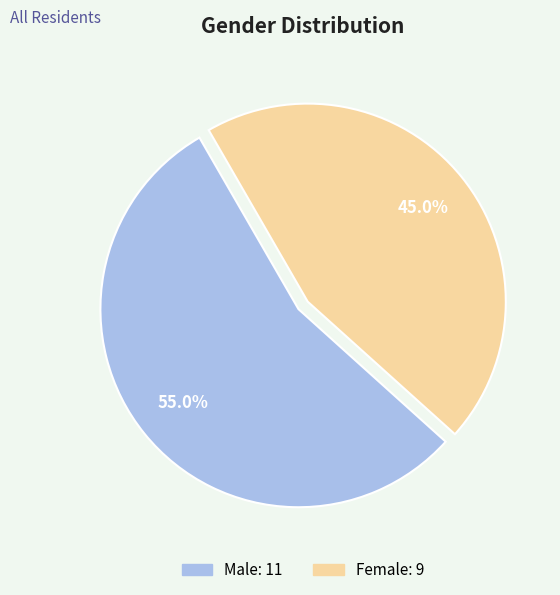

What percentage is the Female slice, to the nearest percent?

45%